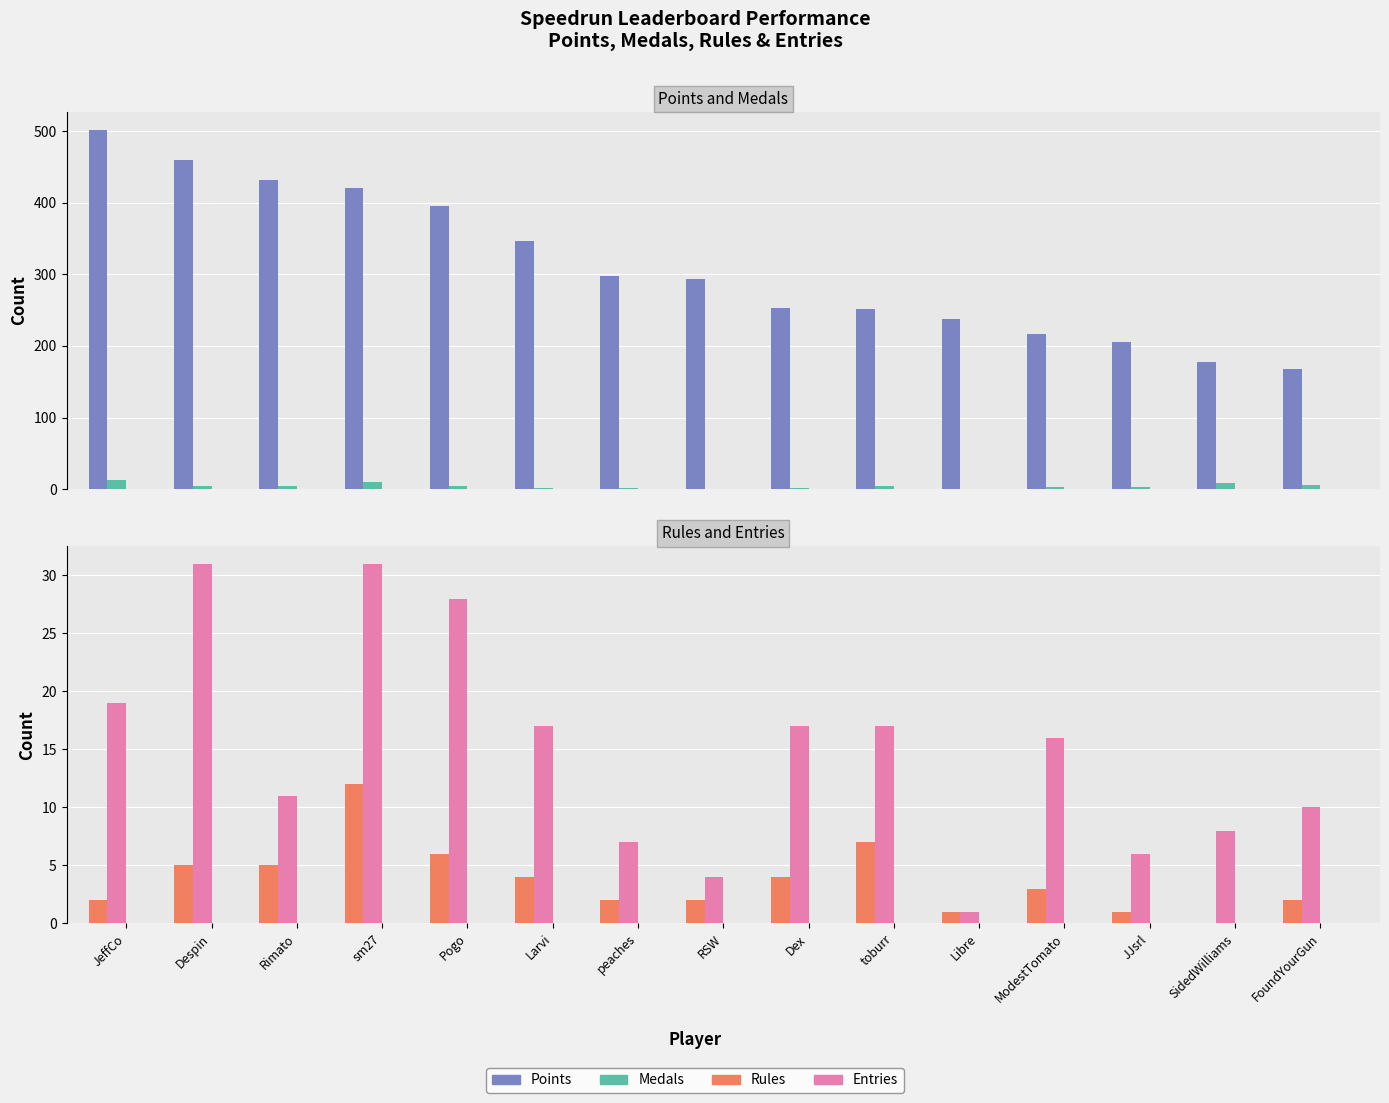

What is the label of the 12th bar from the right?

sm27